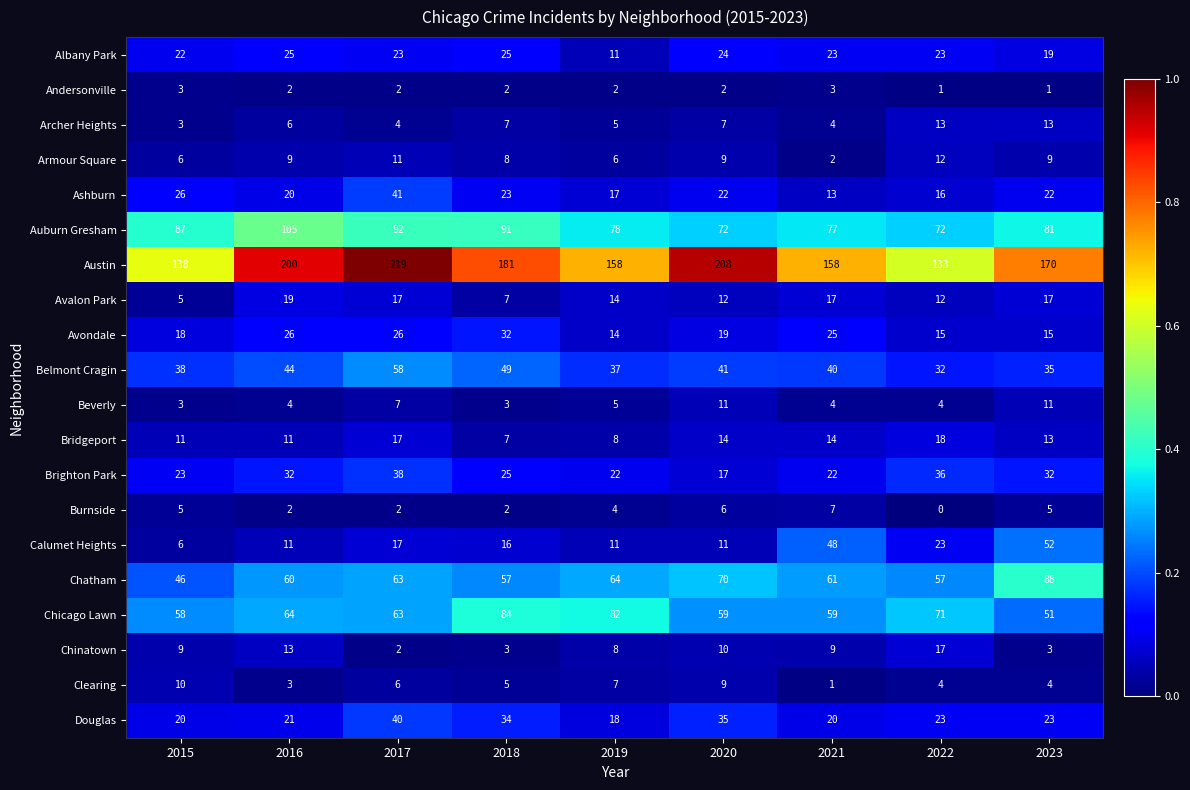

What is the total value across all series at 2020?

658